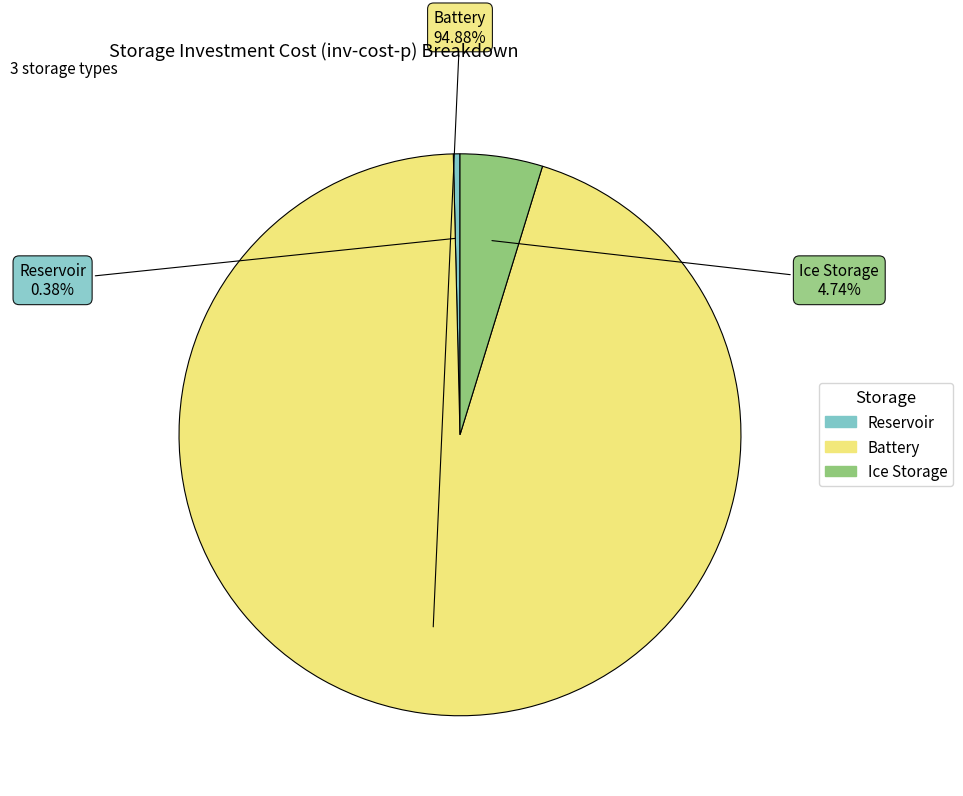

Between Ice Storage and Reservoir, which is larger?

Ice Storage